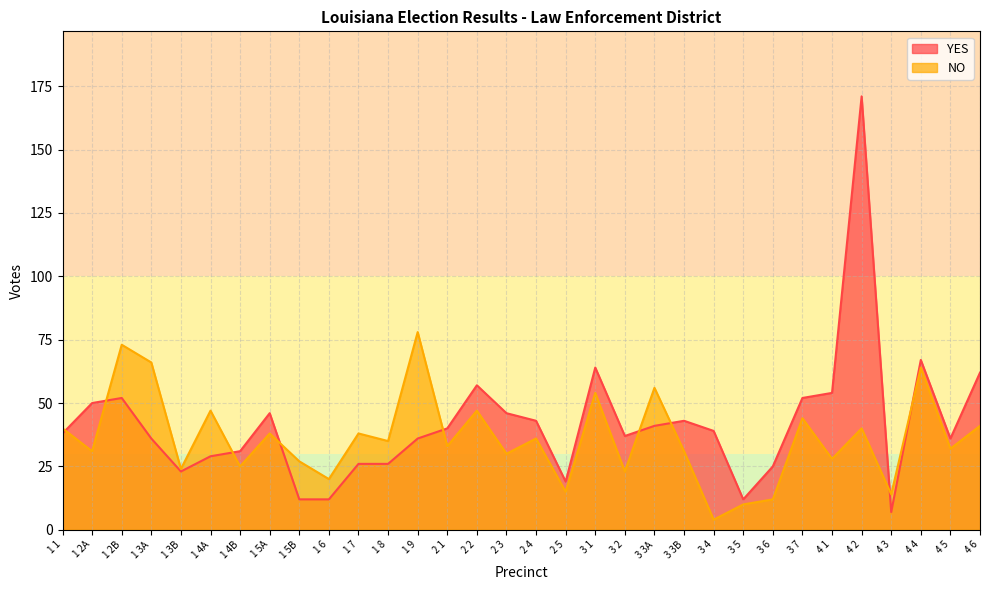

Where do YES and NO first cross each other?

1 1 and 1 2A